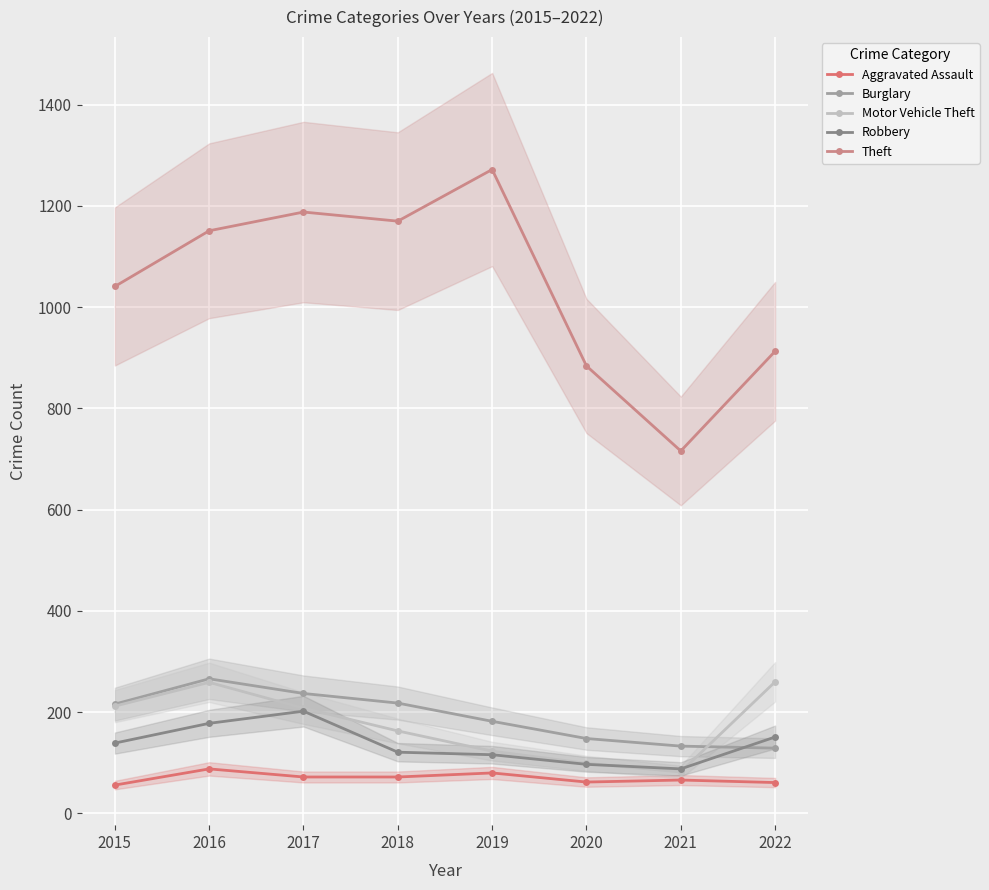

Reading right to left, transcribe all the data shown in this chart.

Aggravated Assault: 61	66	62	80	72	72	88	56
Burglary: 129	133	148	182	218	237	266	216
Motor Vehicle Theft: 260	82	99	123	163	208	259	212
Robbery: 151	88	97	116	121	202	178	139
Theft: 913	716	884	1272	1170	1188	1151	1041